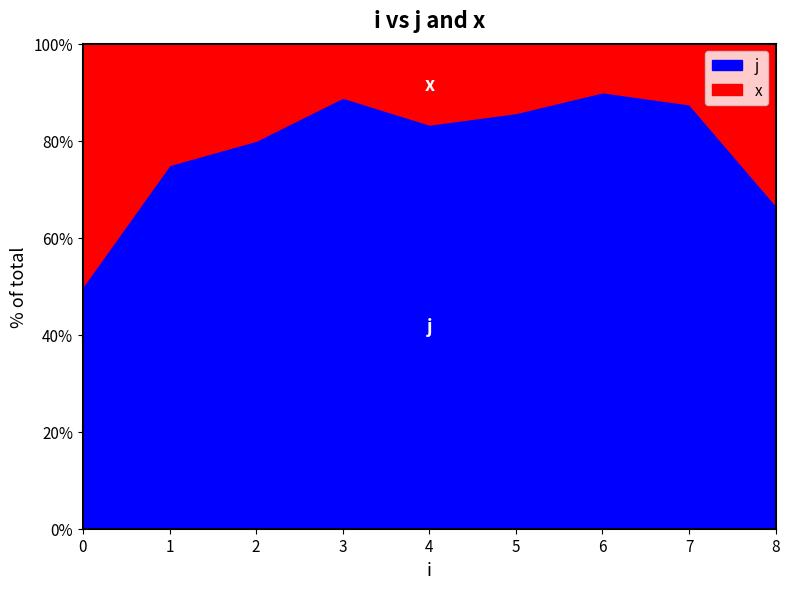

At which category is the sum across all series the highest?

6